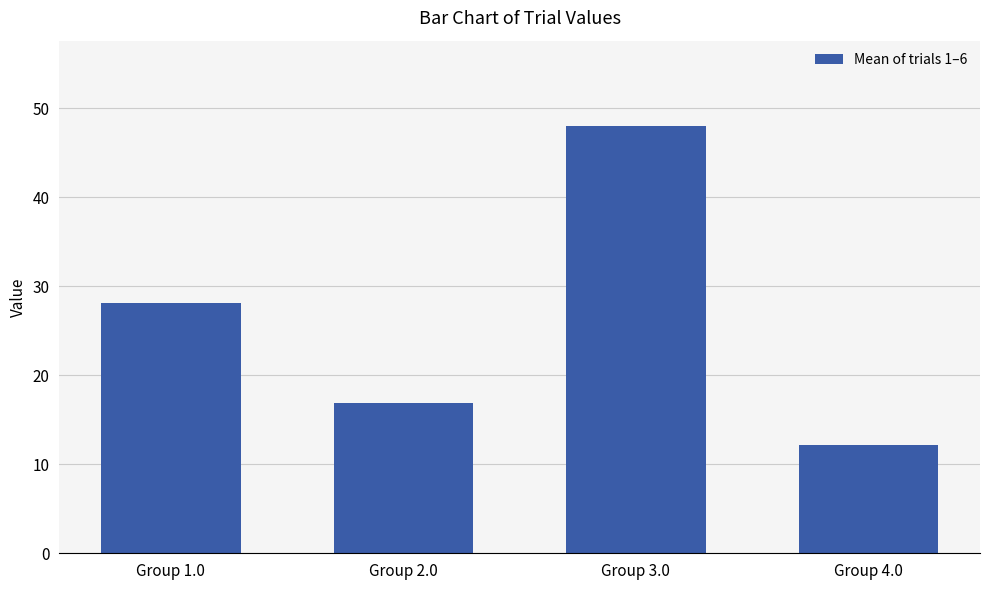

Reading left to right, list all the values displayed in this chart.

28.1	16.9	48.0	12.2